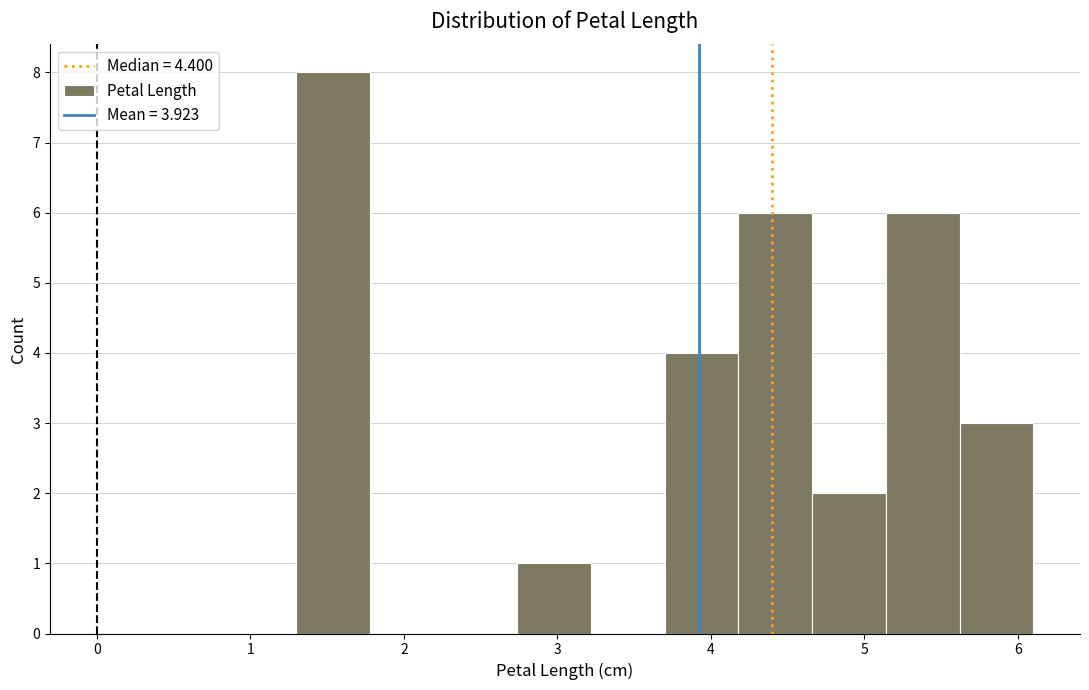

Reading left to right, transcribe this chart: for each bar, give the range it covers on the x-axis and its height. Neither the bar edges nor the heights are printed on the chart, so give them approximately, as read against the axes.

1.30 to 1.78: 8
1.78 to 2.26: 0
2.26 to 2.74: 0
2.74 to 3.22: 1
3.22 to 3.70: 0
3.70 to 4.18: 4
4.18 to 4.66: 6
4.66 to 5.14: 2
5.14 to 5.62: 6
5.62 to 6.10: 3